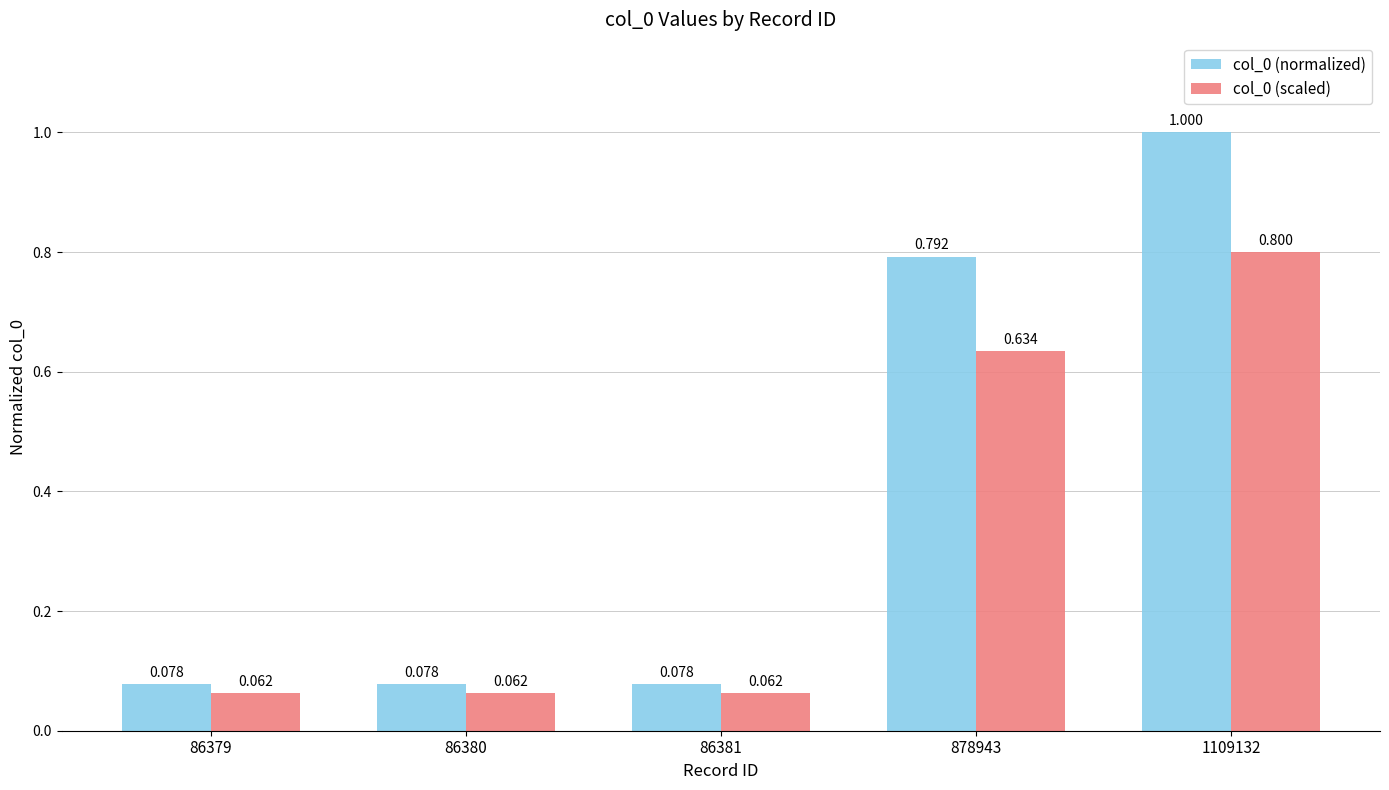

At which category is the sum across all series the highest?

1109132